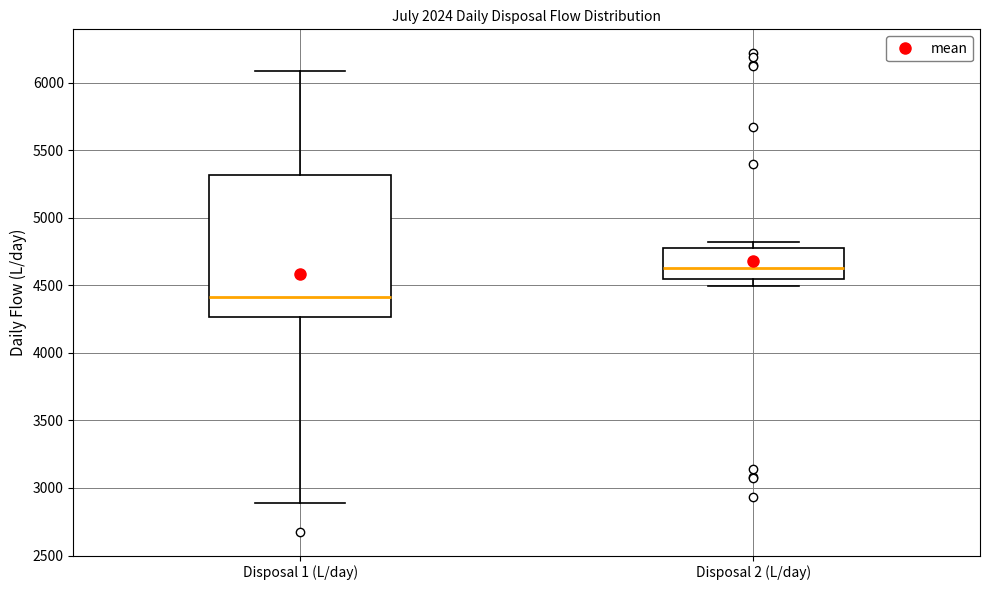

Reading left to right, read every box against the y-axis: the position of its median line, the range the box covers, and the ends of its whiskers. The values are not printed on the chart, so give them approximately, as read against the axis.

Disposal 1 (L/day): median 4400, box 4250 to 5300, whiskers 2900 to 6100
Disposal 2 (L/day): median 4650, box 4550 to 4750, whiskers 4500 to 4800